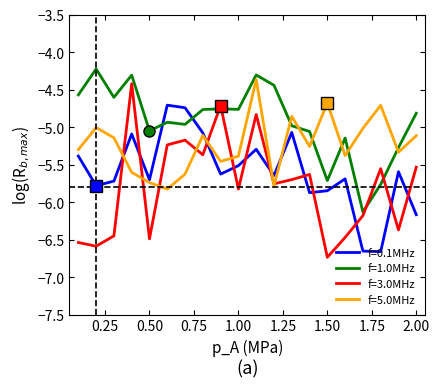

Is this an area chart (filled region under the line)?

No